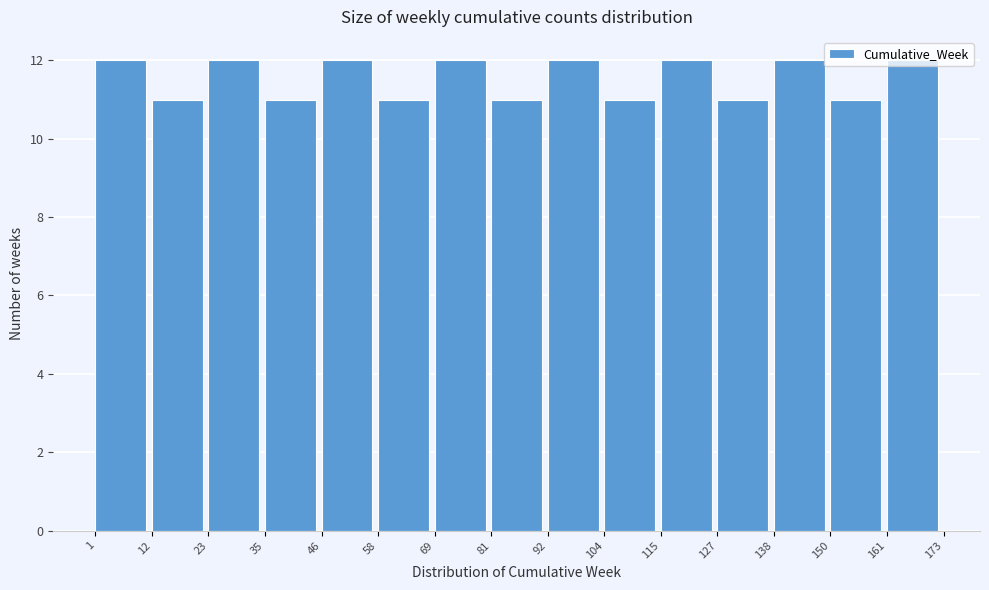

How tall is the bar that spans 23 to 35 on the x-axis? The values are not printed on the chart, so give them approximately, as read against the axis.

12